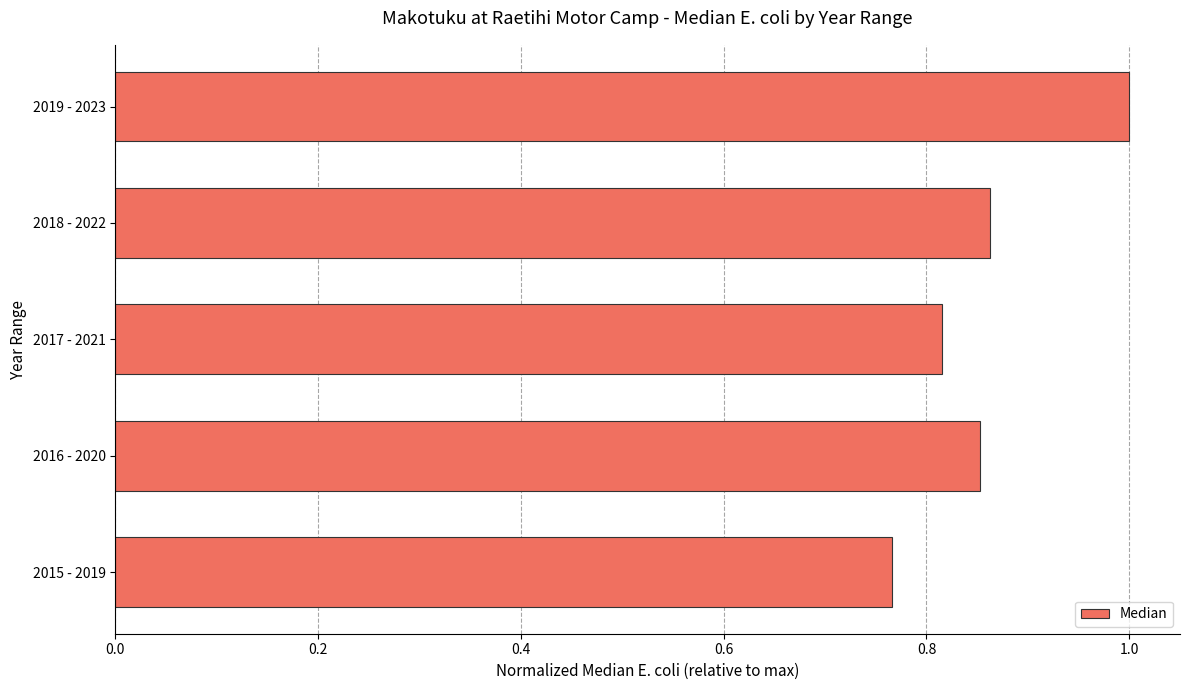

List the labels in order of value, smallest first.

2015 - 2019, 2017 - 2021, 2016 - 2020, 2018 - 2022, 2019 - 2023